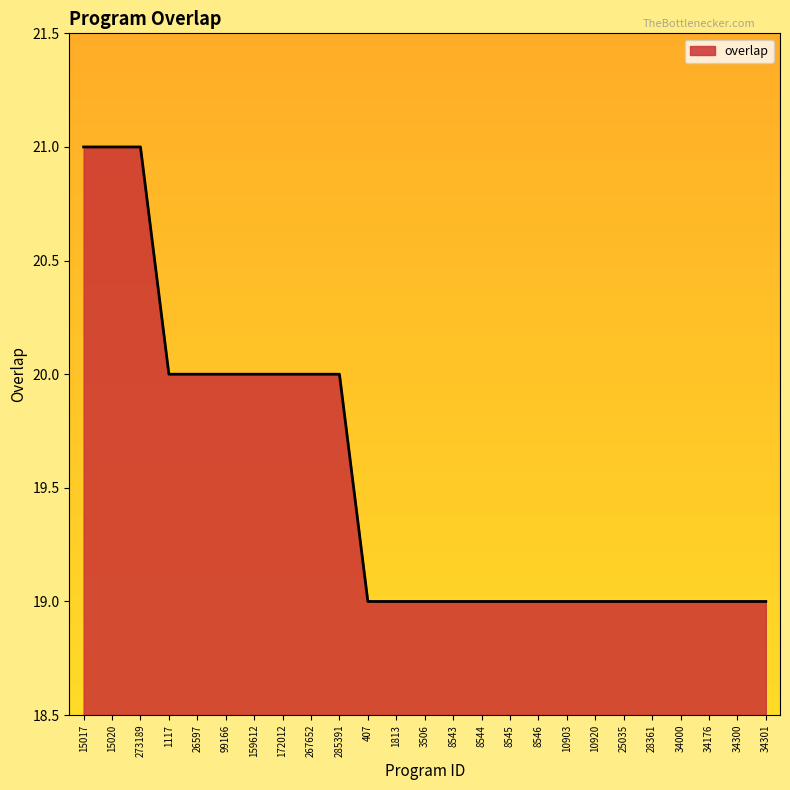

What is the sum of the values at 15020 and 15017?

42